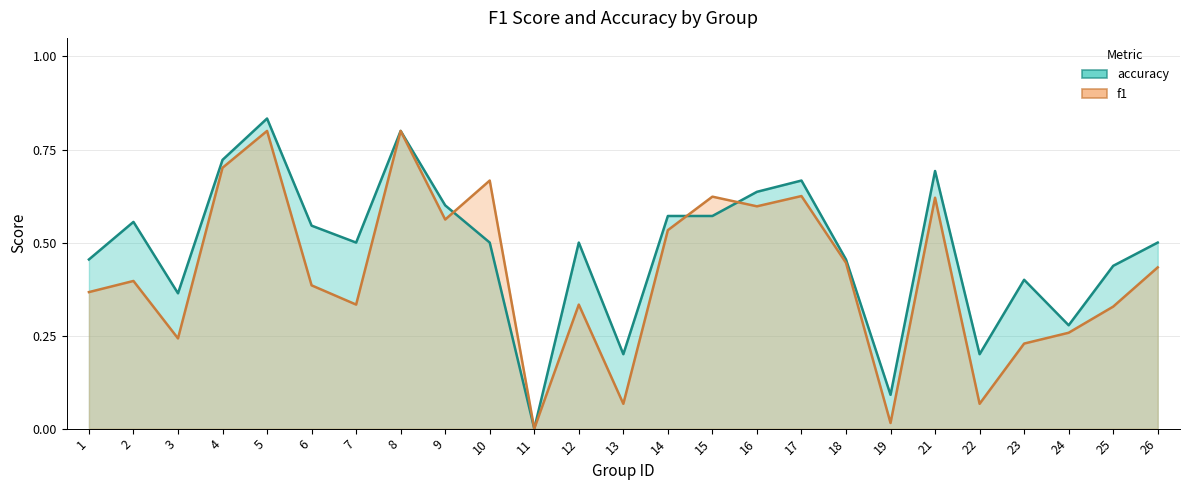

What is the value of the f1 point at the 18th from the left?

0.4